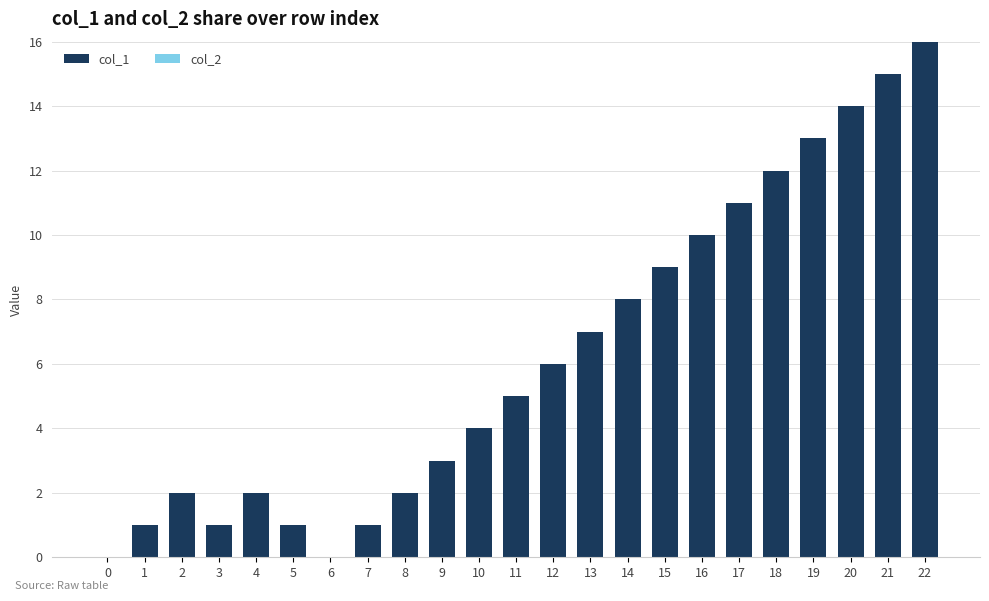

The value at 8 is 1. True or false?

False